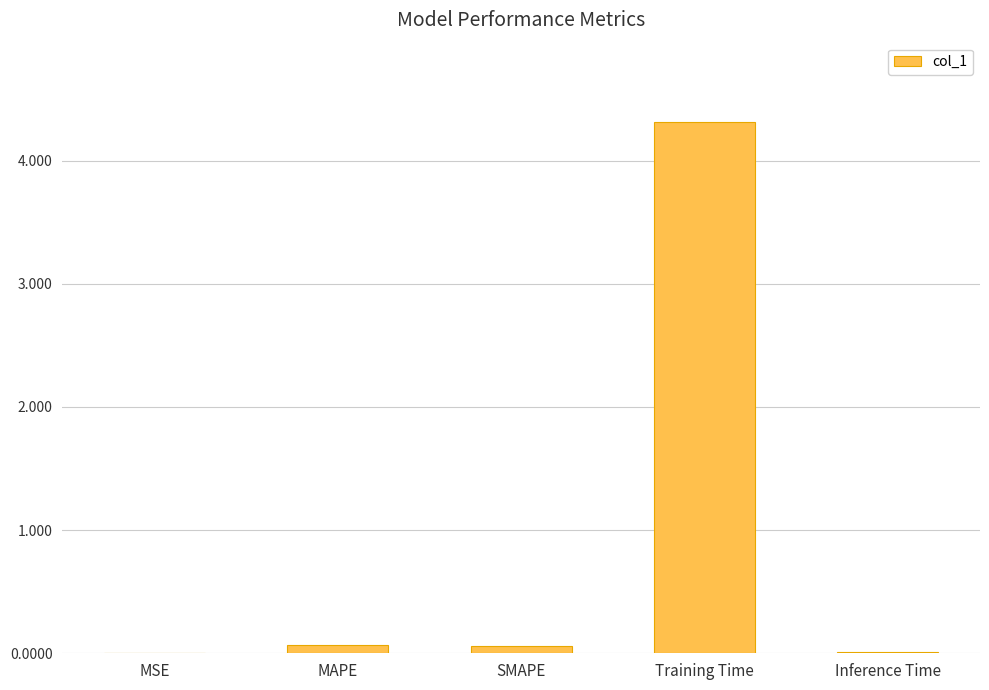

Which label corresponds to the largest value in the chart?

Training Time